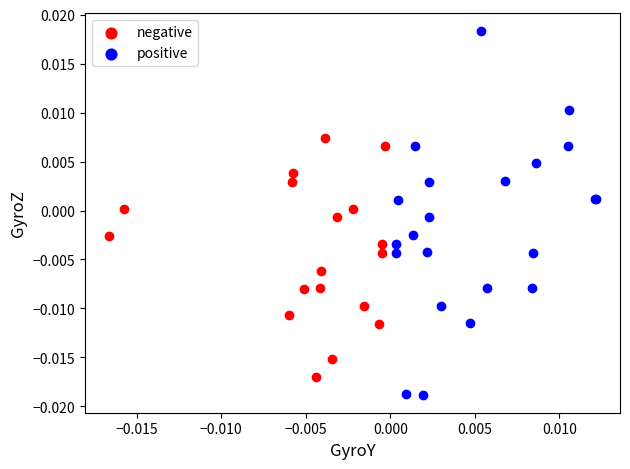

Which series contains the highest Y value?

positive